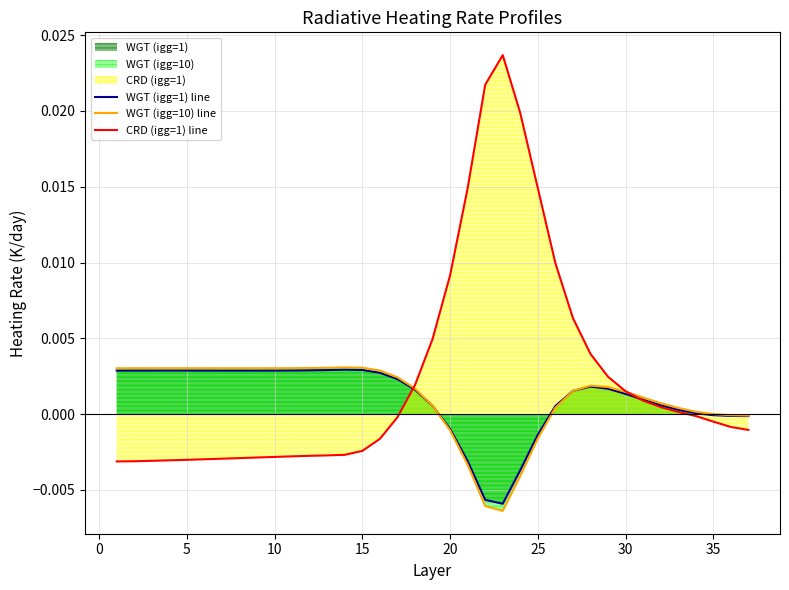

Which series has the largest range (max minus min)?

CRD (igg=1) line